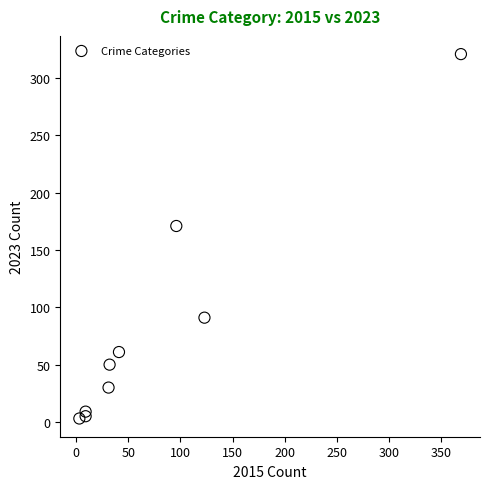

What is the average Y value?

82